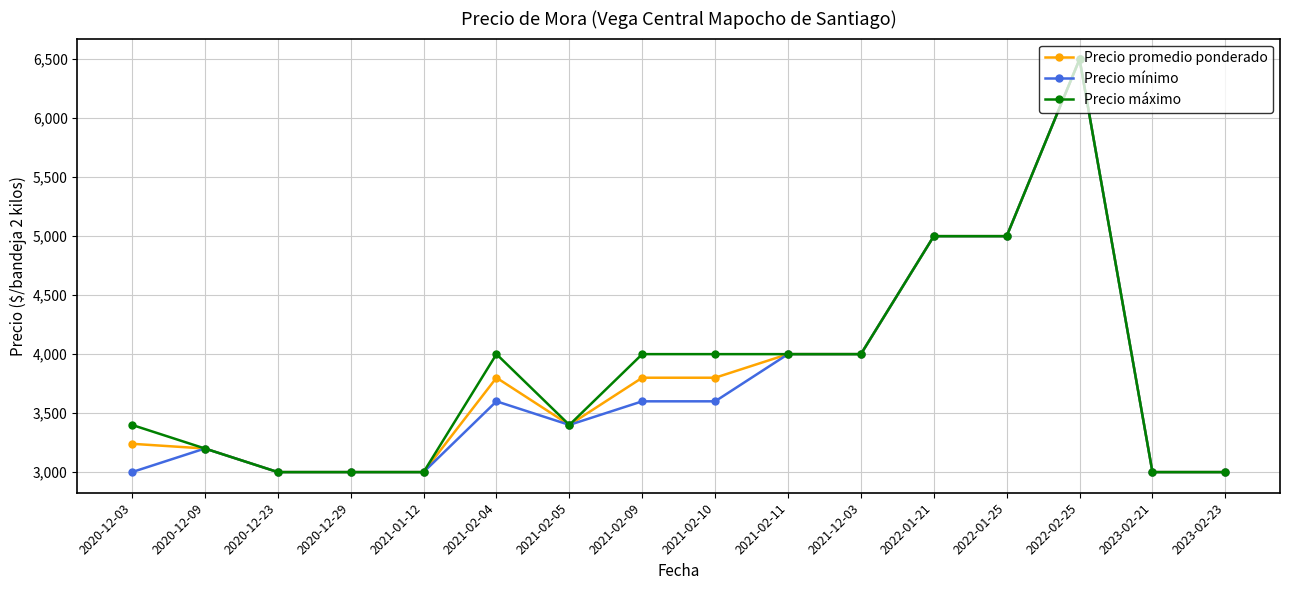

Reading left to right, what are all the values shown in this chart?

Precio promedio ponderado: 2020-12-03=3240	2020-12-09=3200	2020-12-23=3000	2020-12-29=3000	2021-01-12=3000	2021-02-04=3800	2021-02-05=3400	2021-02-09=3800	2021-02-10=3800	2021-02-11=4000	2021-12-03=4000	2022-01-21=5000	2022-01-25=5000	2022-02-25=6500	2023-02-21=3000	2023-02-23=3000
Precio mínimo: 2020-12-03=3000	2020-12-09=3200	2020-12-23=3000	2020-12-29=3000	2021-01-12=3000	2021-02-04=3600	2021-02-05=3400	2021-02-09=3600	2021-02-10=3600	2021-02-11=4000	2021-12-03=4000	2022-01-21=5000	2022-01-25=5000	2022-02-25=6500	2023-02-21=3000	2023-02-23=3000
Precio máximo: 2020-12-03=3400	2020-12-09=3200	2020-12-23=3000	2020-12-29=3000	2021-01-12=3000	2021-02-04=4000	2021-02-05=3400	2021-02-09=4000	2021-02-10=4000	2021-02-11=4000	2021-12-03=4000	2022-01-21=5000	2022-01-25=5000	2022-02-25=6500	2023-02-21=3000	2023-02-23=3000